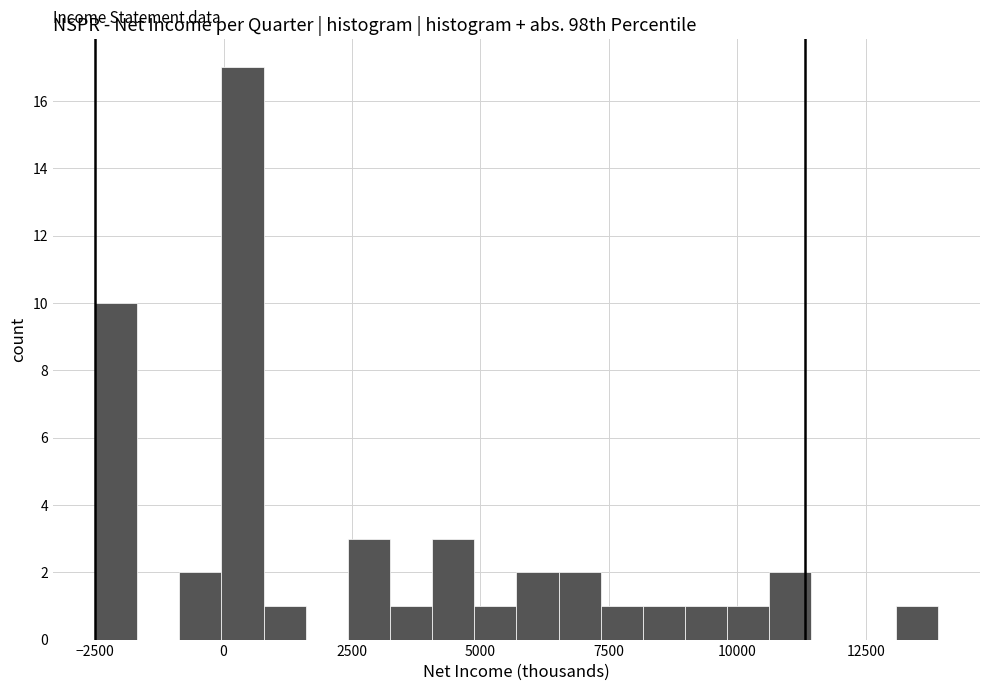

Around what value on the x-axis is the tallest bar? Give the approximate position of its centre, as read against the axis.

500